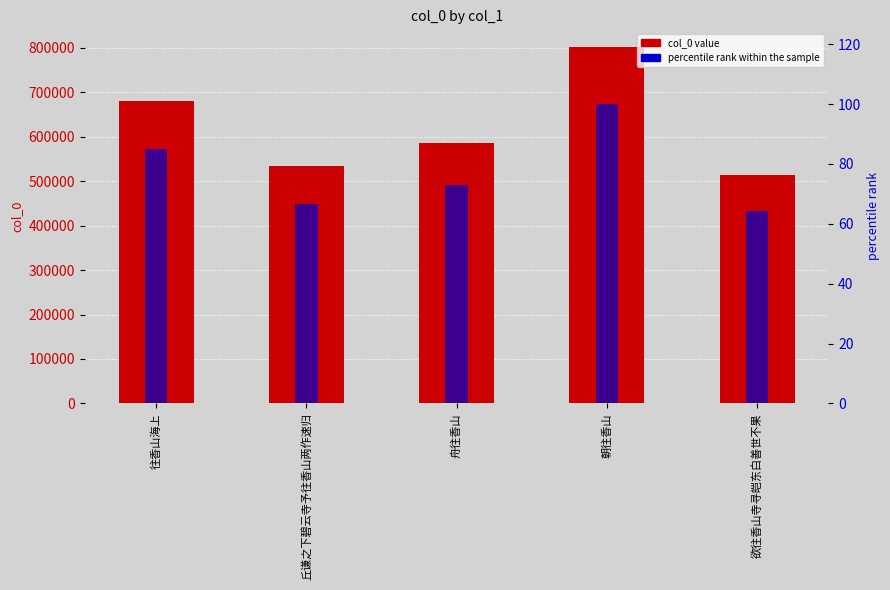

What is the difference between the col_0 values at 往香山海上 and 舟往香山?

94619.0